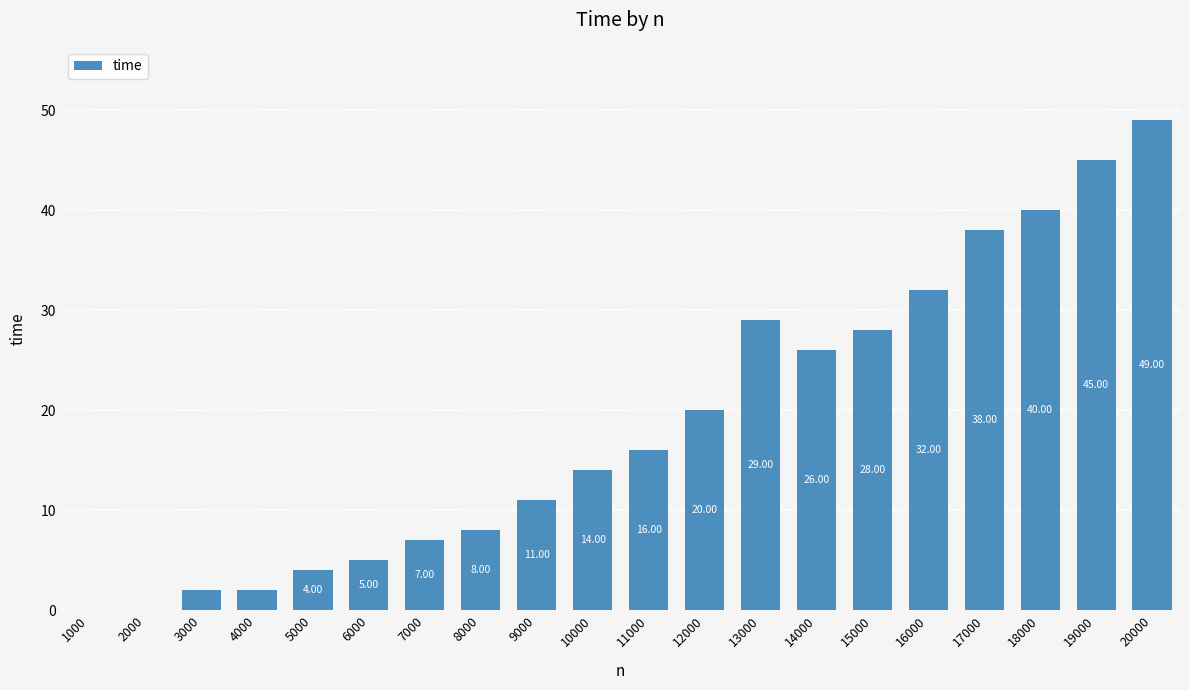

What is the change in value from 11000 to 19000?

+29